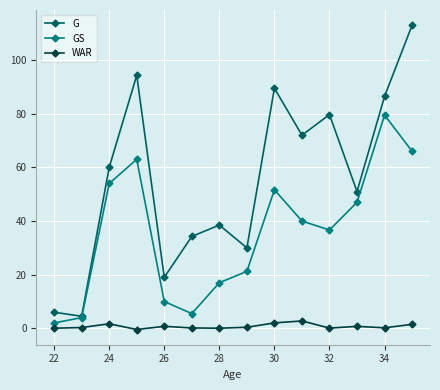

True or false: WAR and G intersect in this chart.

False